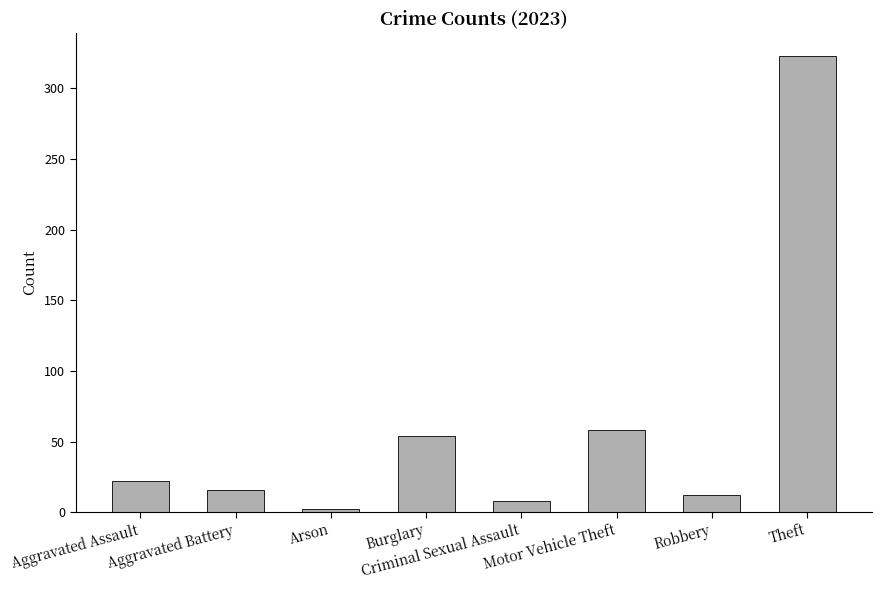

Reading left to right, what are all the values shown in this chart?

22	16	2	54	8	58	12	323